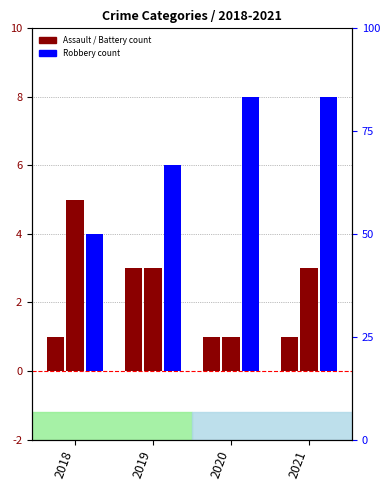

What is the highest value of the Aggravated Assault series?

3